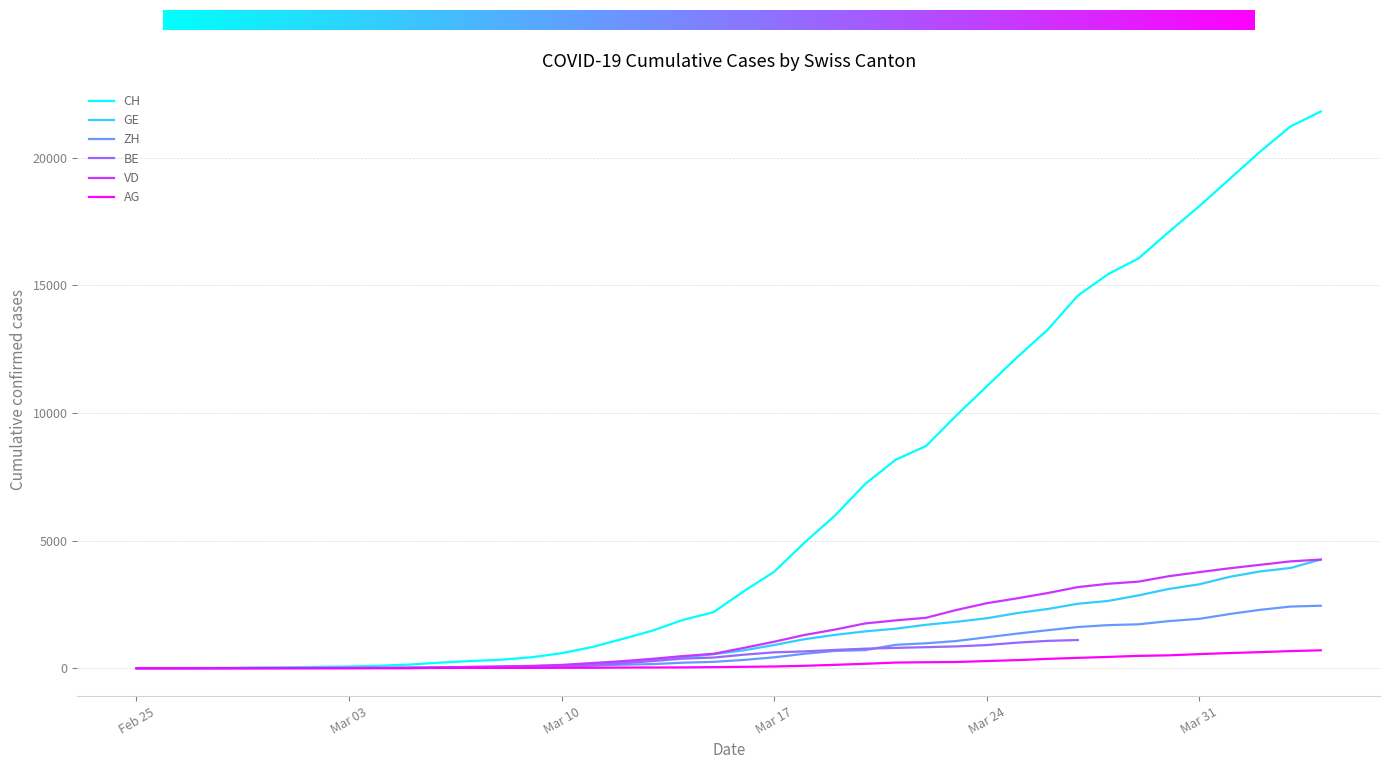

Is the value of VD at 14 greater than the value of CH at 23?

No